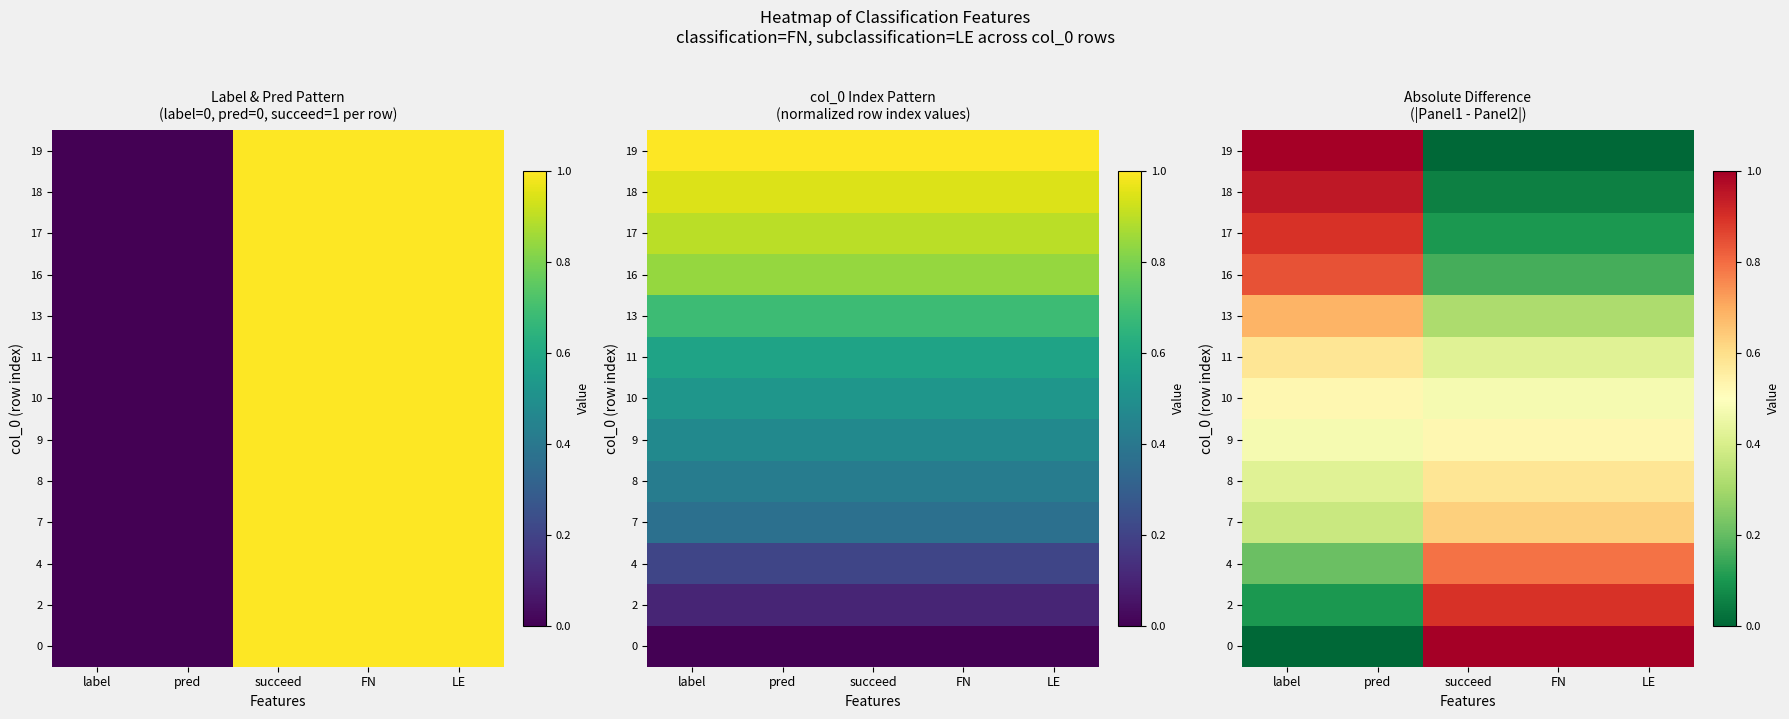

What is the total value across all series at LE?

5.9